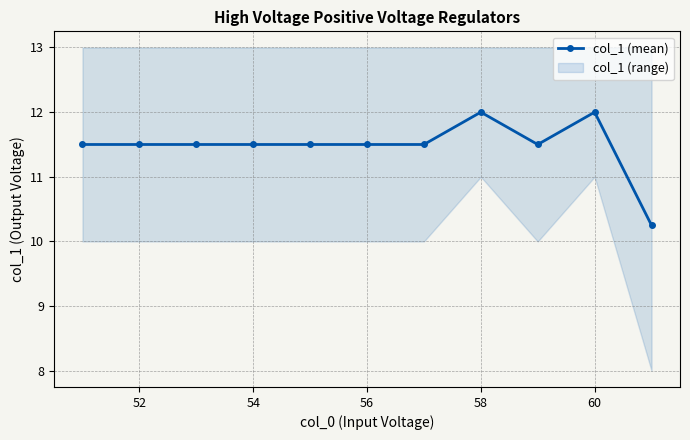

How many values exceed 11?

10